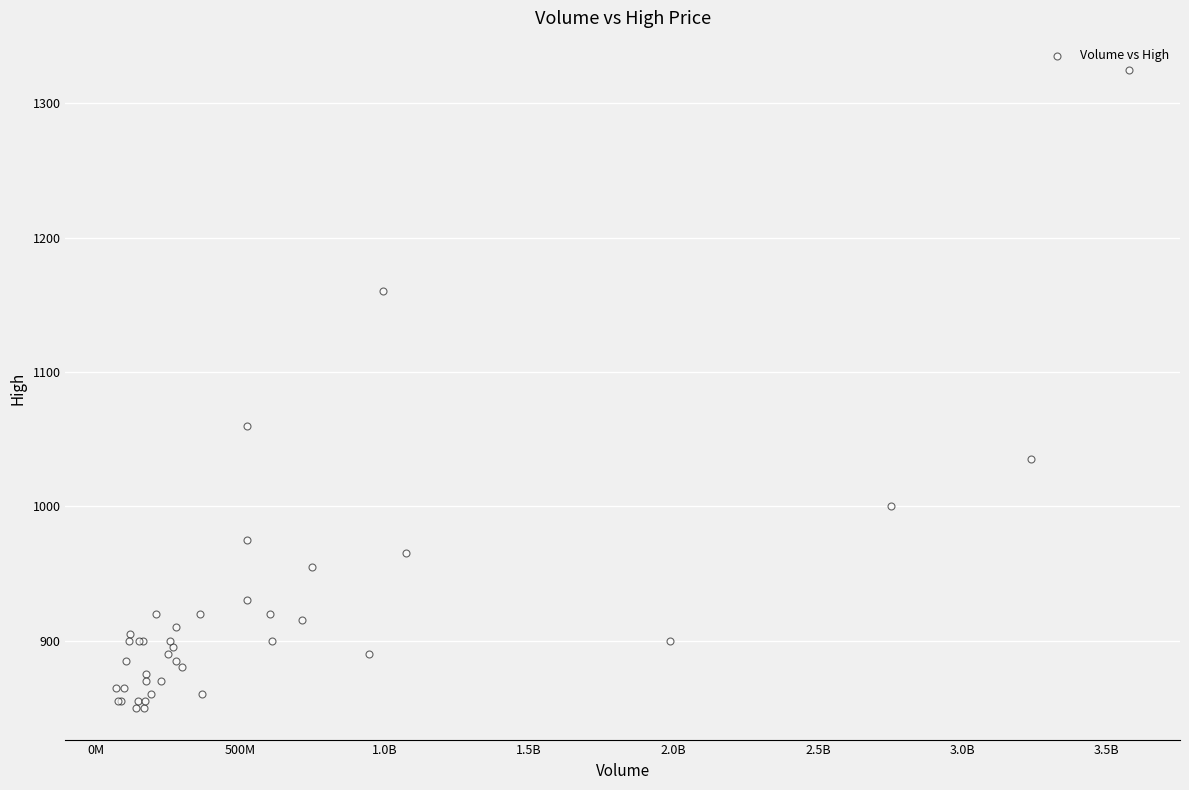

What Y value in the scatter plot is closest to 1087?

1060